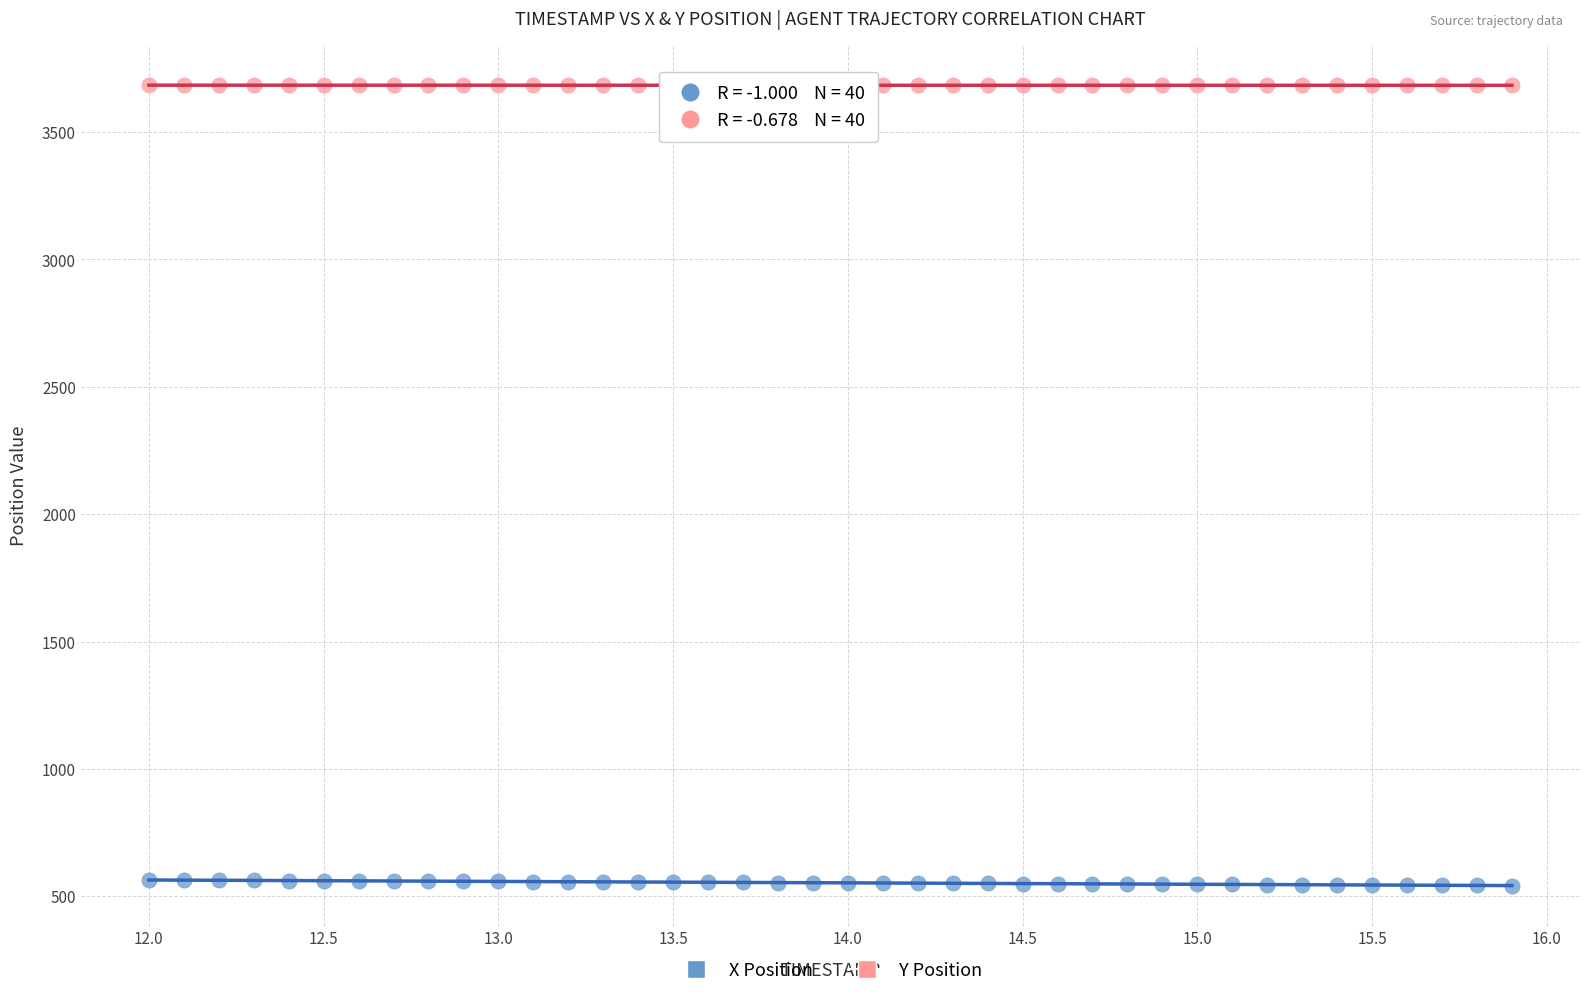

Across all data points, what is the range of Y values (max minus min)?

3142.0